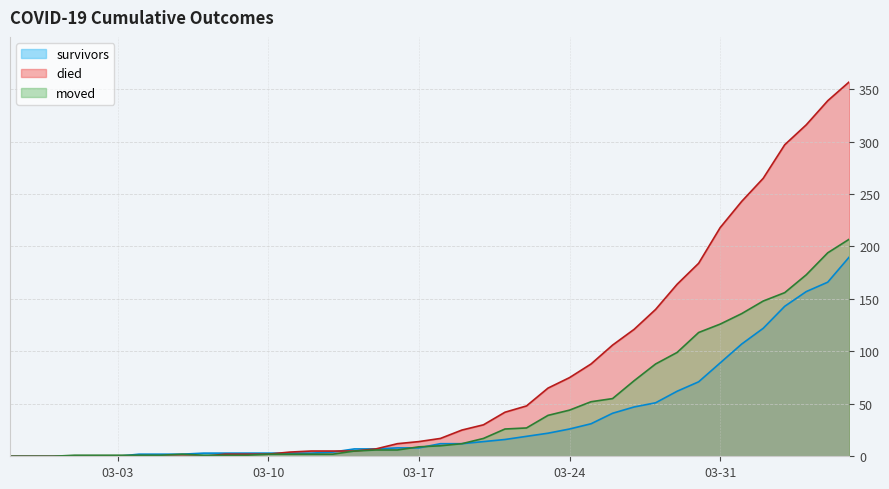

How many positive values does the survivors series have?

34